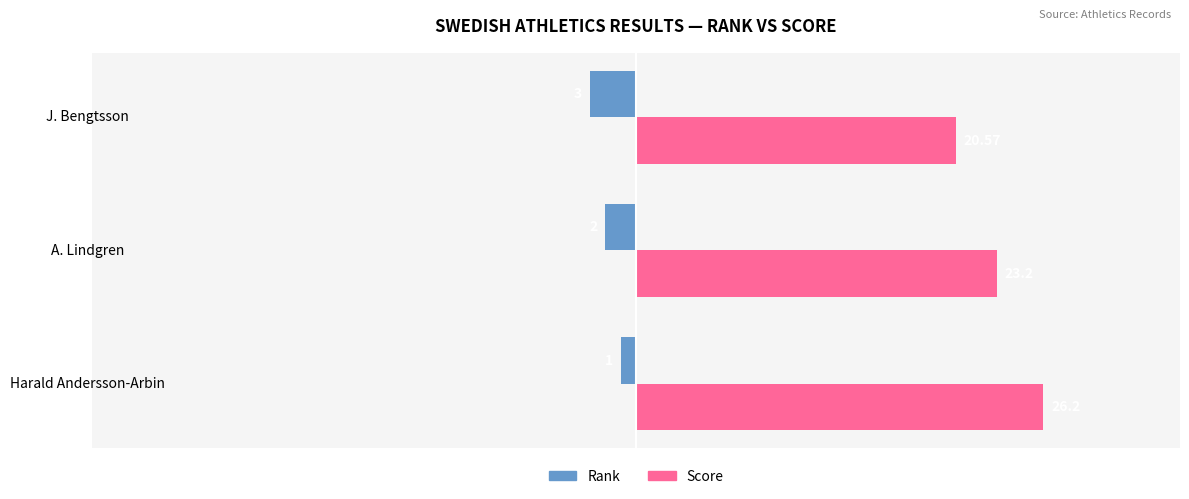

Which series changed the most between Harald Andersson-Arbin and J. Bengtsson?

Score